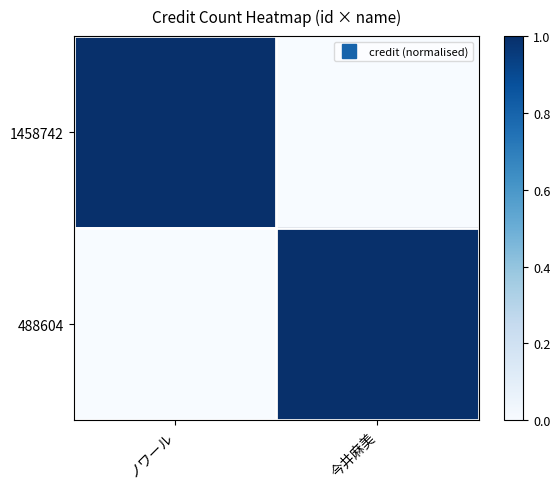

At which category is the sum across all series the highest?

ノワール